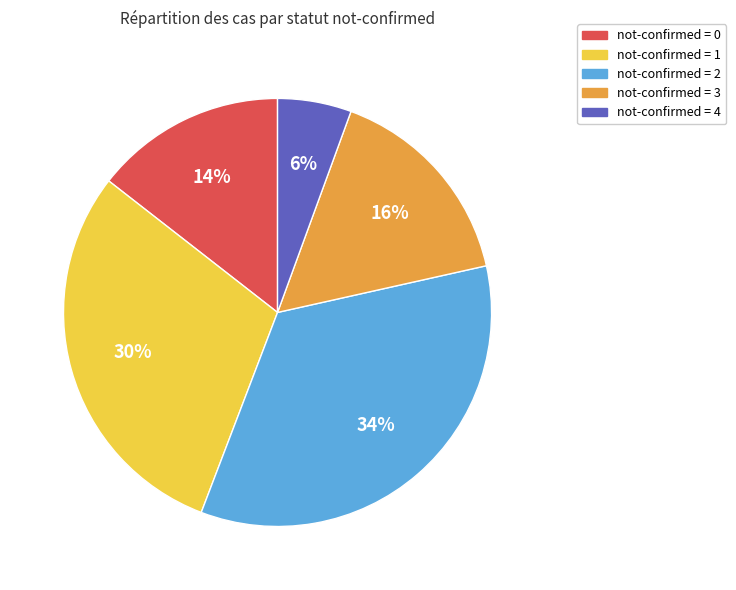

Count the number of slices in the pie.

5